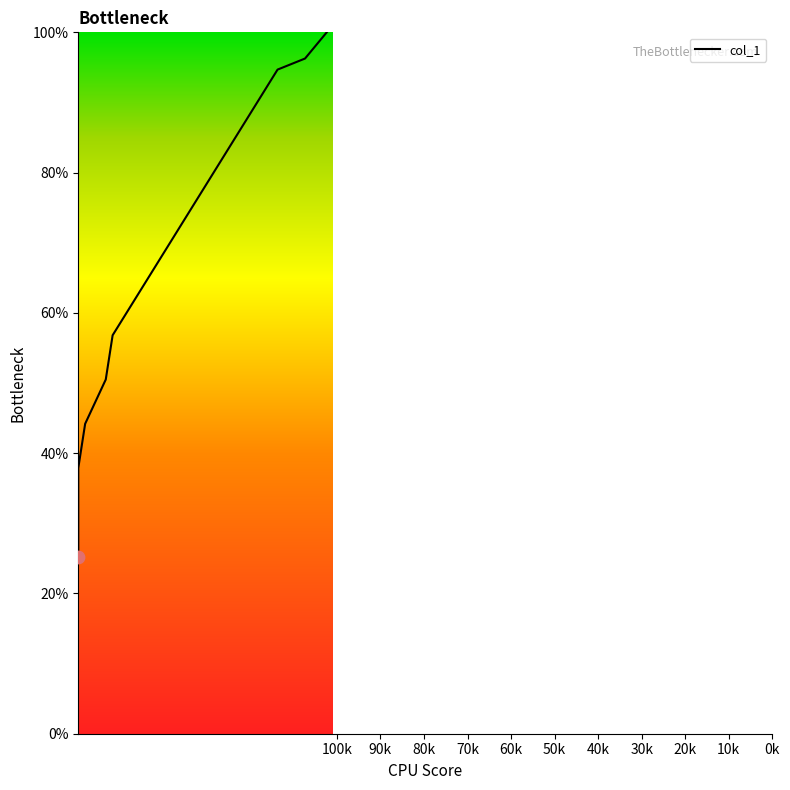

Between 159.390625 and 151.5, which is larger?

151.5